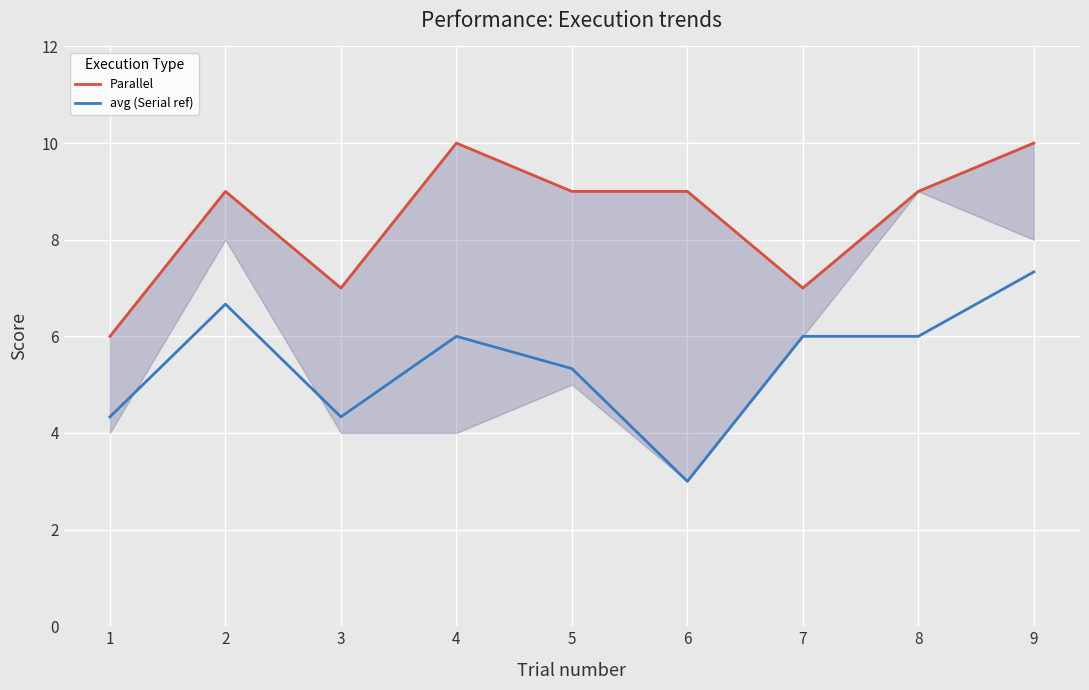

True or false: Parallel and avg (Serial ref) cross at least once.

False